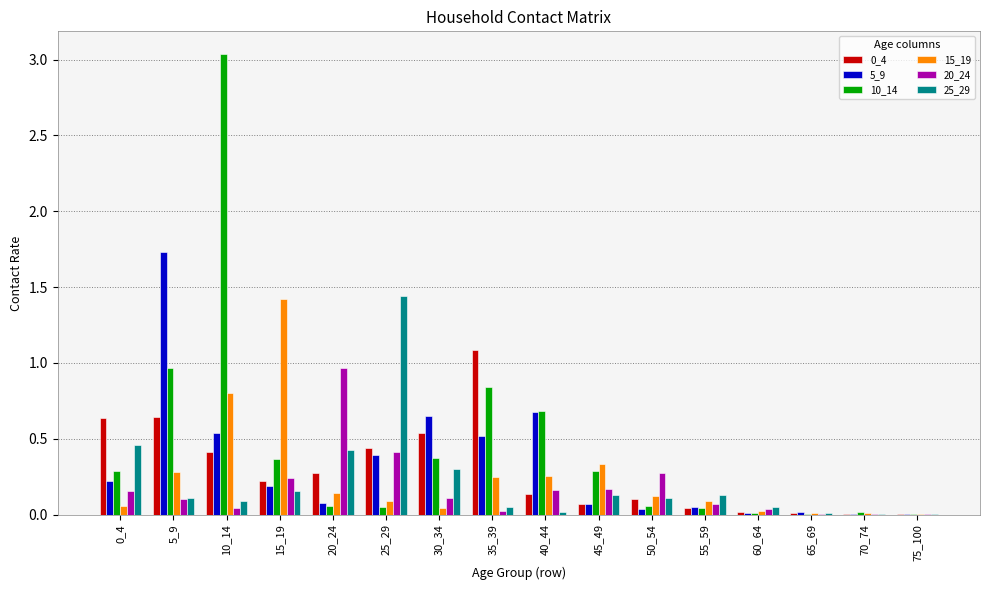

Is the value of 25_29 at 0_4 greater than the value of 20_24 at 50_54?

Yes